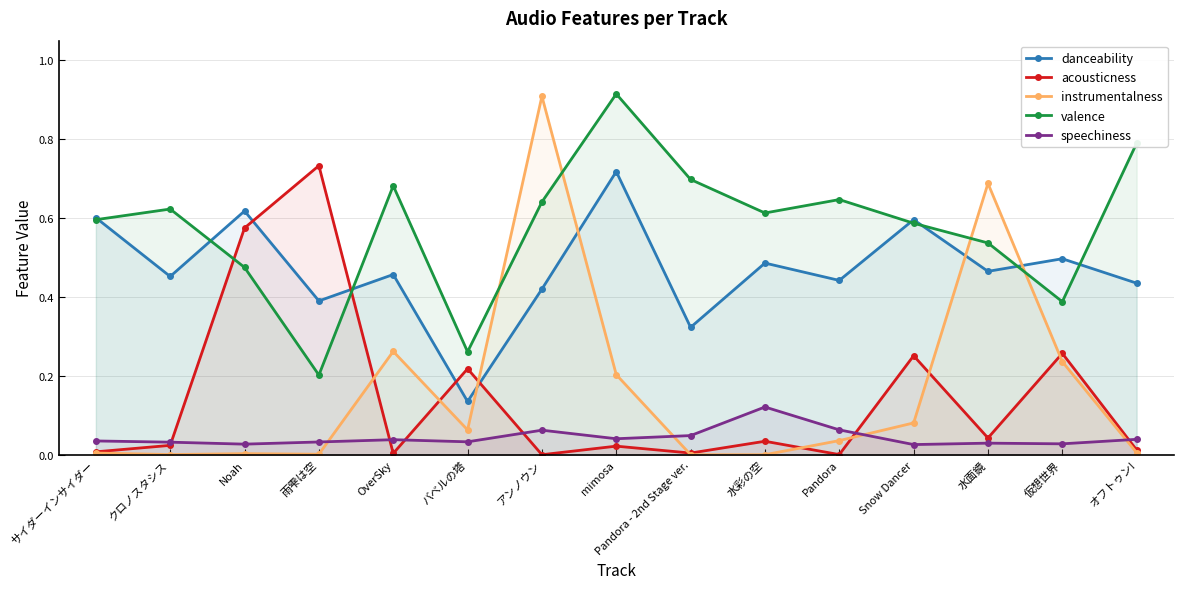

Reading right to left, transcribe all the data shown in this chart.

danceability: オフトゥン!=0.4	仮想世界=0.5	水面鏡=0.5	Snow Dancer=0.6	Pandora=0.4	水彩の空=0.5	Pandora - 2nd Stage ver.=0.3	mimosa=0.7	アンノウン=0.4	バベルの塔=0.1	OverSky=0.5	雨雫は空=0.4	Noah=0.6	クロノスタシス=0.5	サイダーインサイダー=0.6
acousticness: オフトゥン!=0.0	仮想世界=0.3	水面鏡=0.0	Snow Dancer=0.3	Pandora=0.0	水彩の空=0.0	Pandora - 2nd Stage ver.=0.0	mimosa=0.0	アンノウン=0.0	バベルの塔=0.2	OverSky=0.0	雨雫は空=0.7	Noah=0.6	クロノスタシス=0.0	サイダーインサイダー=0.0
instrumentalness: オフトゥン!=0.0	仮想世界=0.2	水面鏡=0.7	Snow Dancer=0.1	Pandora=0.0	水彩の空=0.0	Pandora - 2nd Stage ver.=0.0	mimosa=0.2	アンノウン=0.9	バベルの塔=0.1	OverSky=0.3	雨雫は空=0.0	Noah=0.0	クロノスタシス=0.0	サイダーインサイダー=0.0
valence: オフトゥン!=0.8	仮想世界=0.4	水面鏡=0.5	Snow Dancer=0.6	Pandora=0.6	水彩の空=0.6	Pandora - 2nd Stage ver.=0.7	mimosa=0.9	アンノウン=0.6	バベルの塔=0.3	OverSky=0.7	雨雫は空=0.2	Noah=0.5	クロノスタシス=0.6	サイダーインサイダー=0.6
speechiness: オフトゥン!=0.0	仮想世界=0.0	水面鏡=0.0	Snow Dancer=0.0	Pandora=0.1	水彩の空=0.1	Pandora - 2nd Stage ver.=0.0	mimosa=0.0	アンノウン=0.1	バベルの塔=0.0	OverSky=0.0	雨雫は空=0.0	Noah=0.0	クロノスタシス=0.0	サイダーインサイダー=0.0